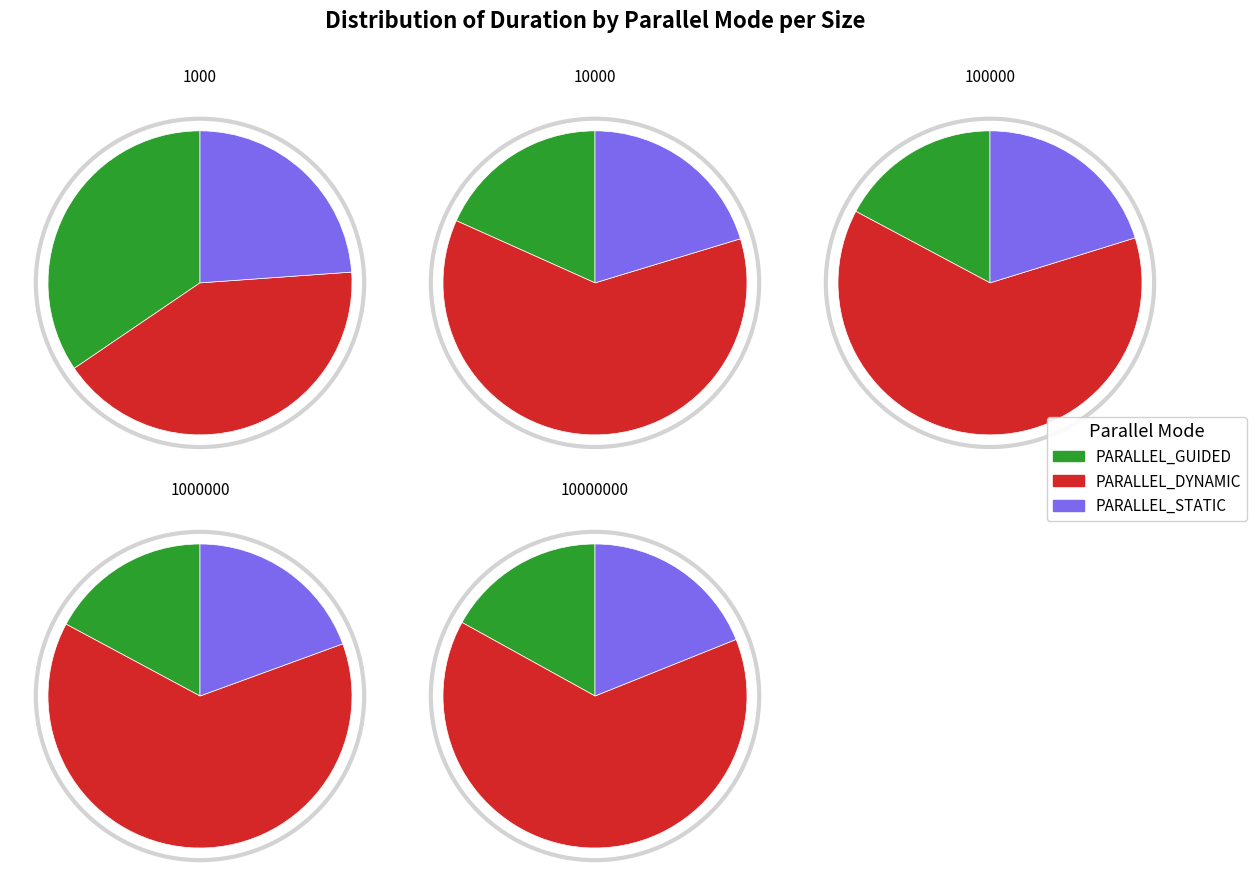

To the nearest percent, what portion does size:10000_ represent?

17%